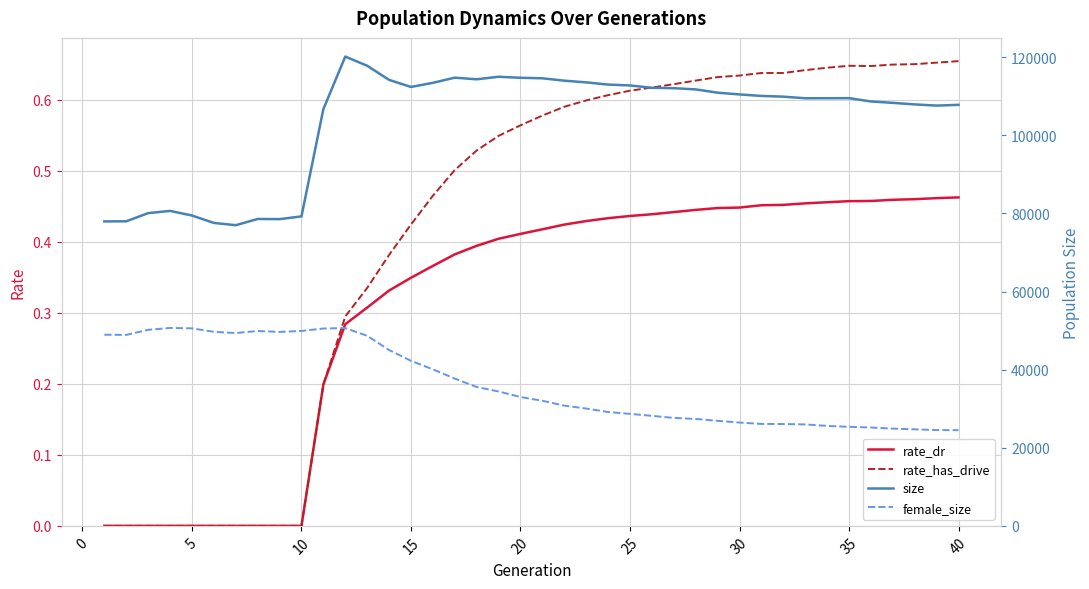

True or false: rate_dr and rate_has_drive intersect in this chart.

False